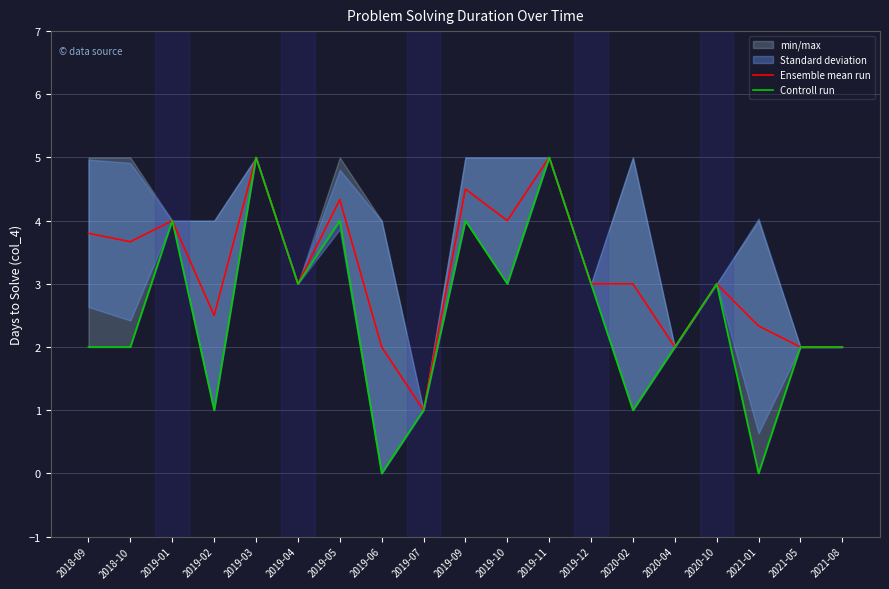

Where is the first local minimum for Controll run?

2019-02